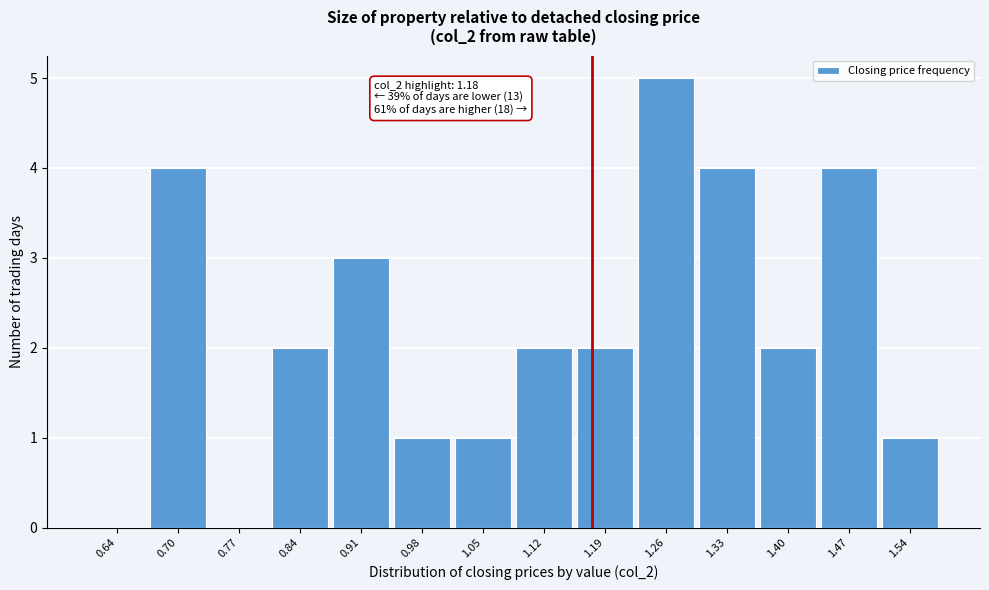

Over which range of the x-axis is the bar tallest?

1.23 to 1.30